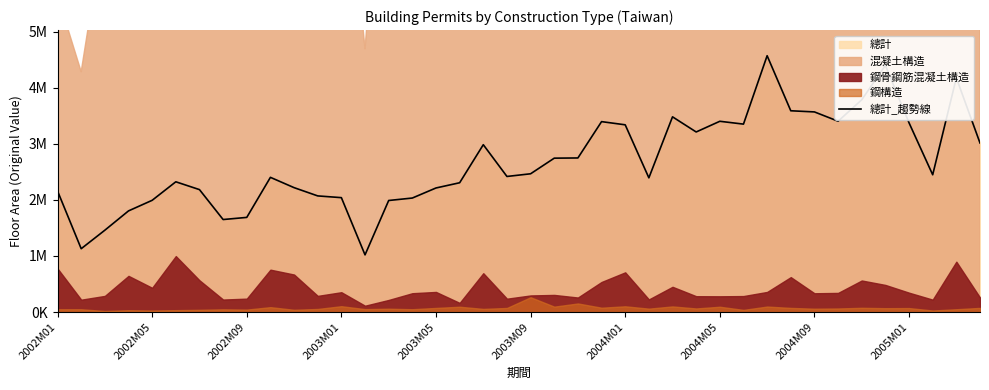

What is the difference between the maximum and minimum values?

3551746